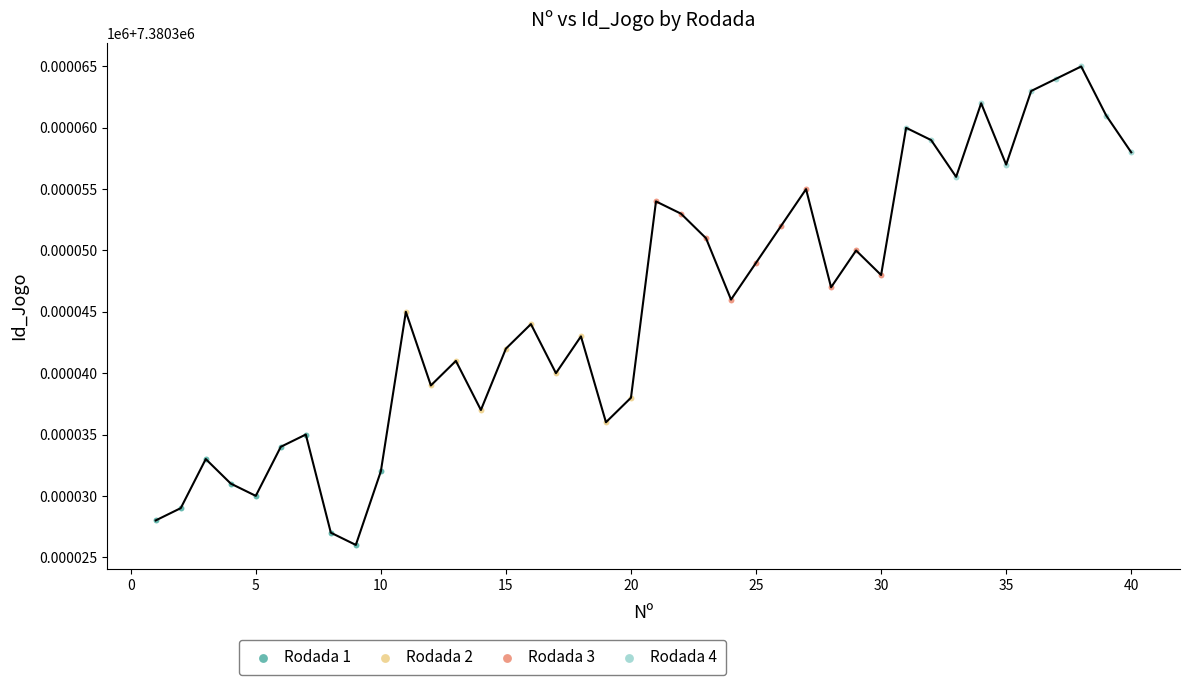

Which series contains the highest Y value?

Rodada 4